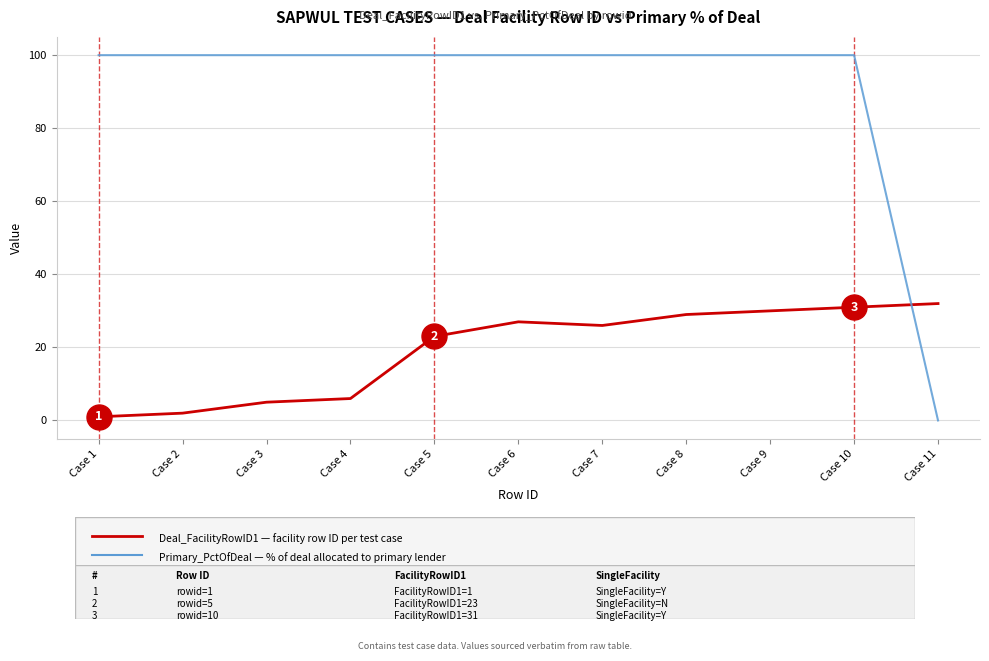

What is the difference between the highest and lowest values at Case 8?

71